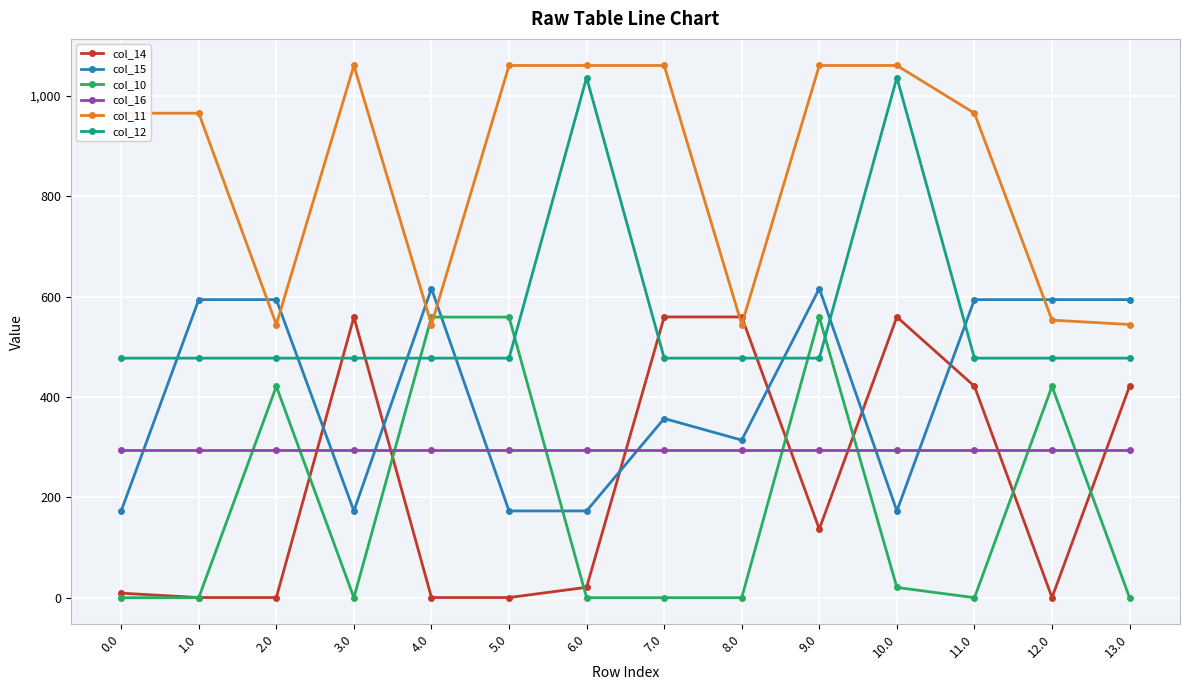

What is the difference between the highest and lowest values at 13.0?

593.8